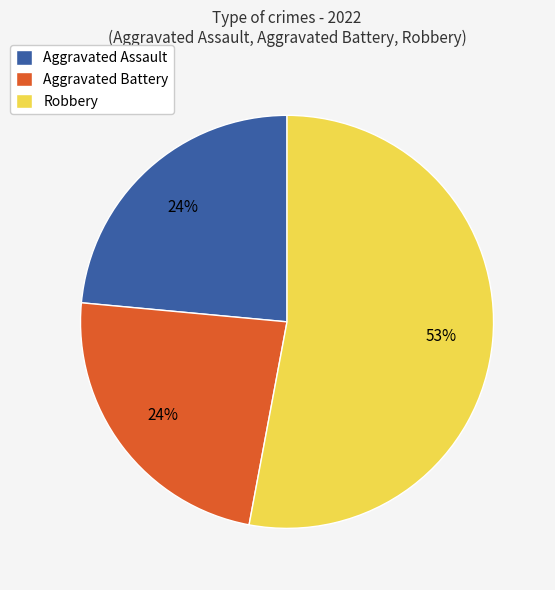

Between Aggravated Assault and Robbery, which is larger?

Robbery